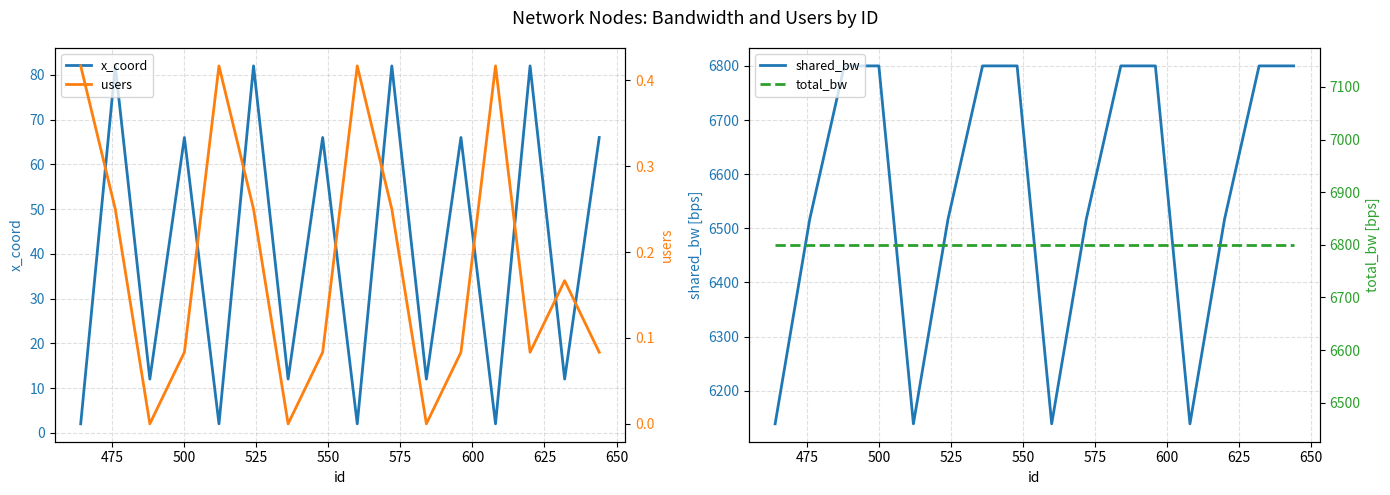

True or false: total_bw has a value of 9259.3 at 550.

False